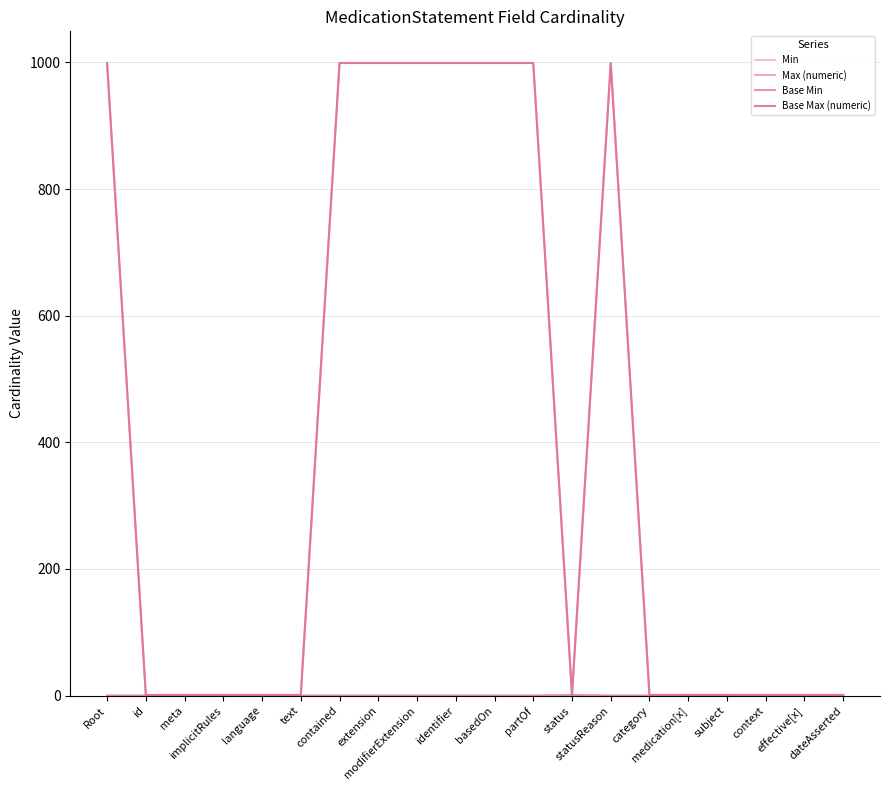

True or false: Base Max (numeric) and Max (numeric) cross at least once.

False